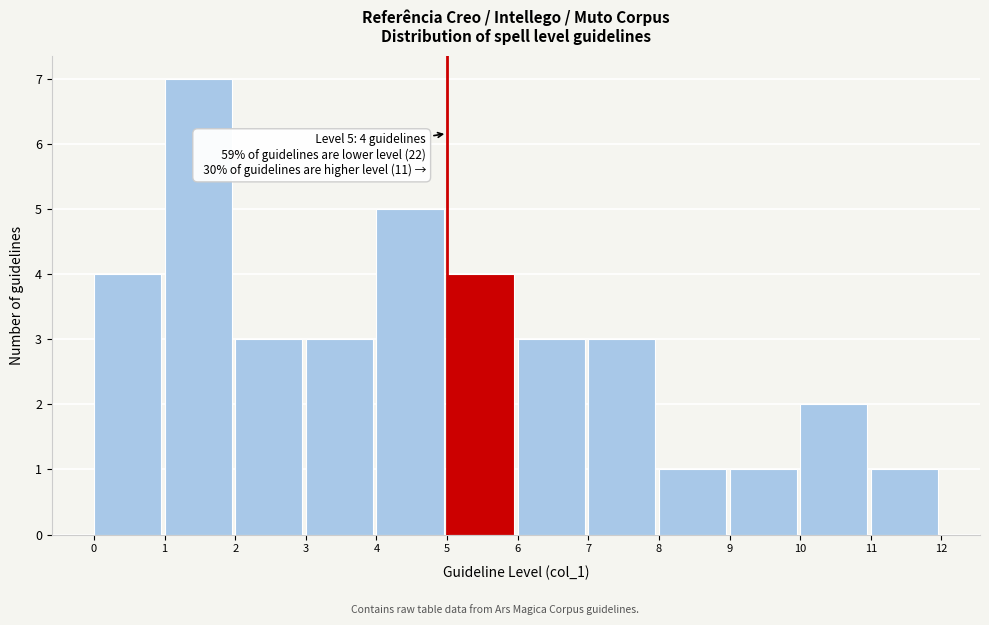

Which range on the x-axis has the tallest bar?

1 to 2